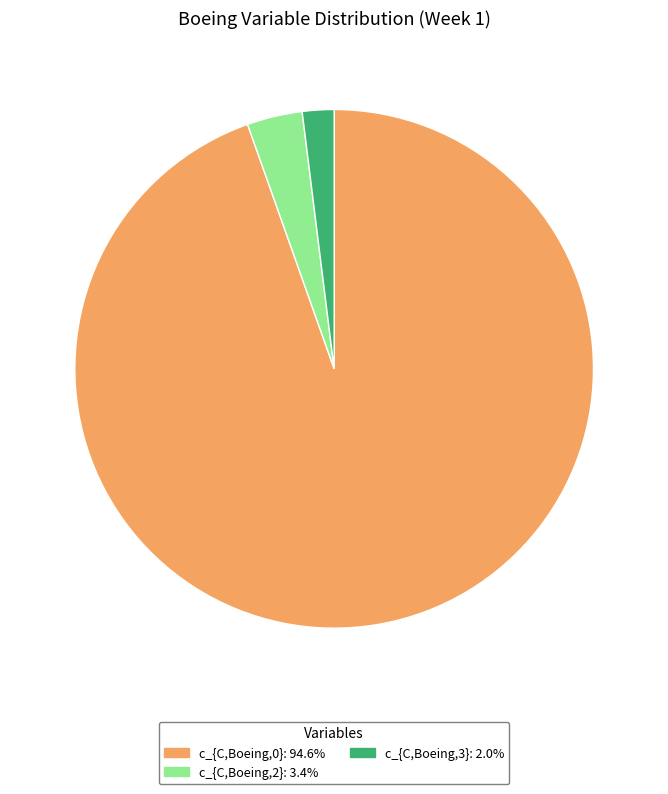

Does any single category account for the majority?

Yes